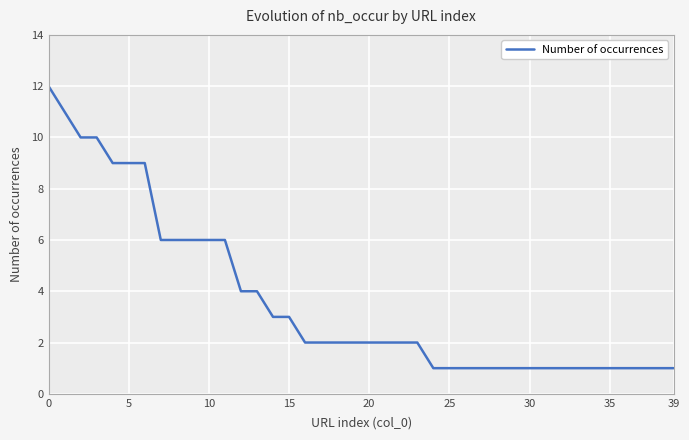

What is the maximum value shown in the chart?

12